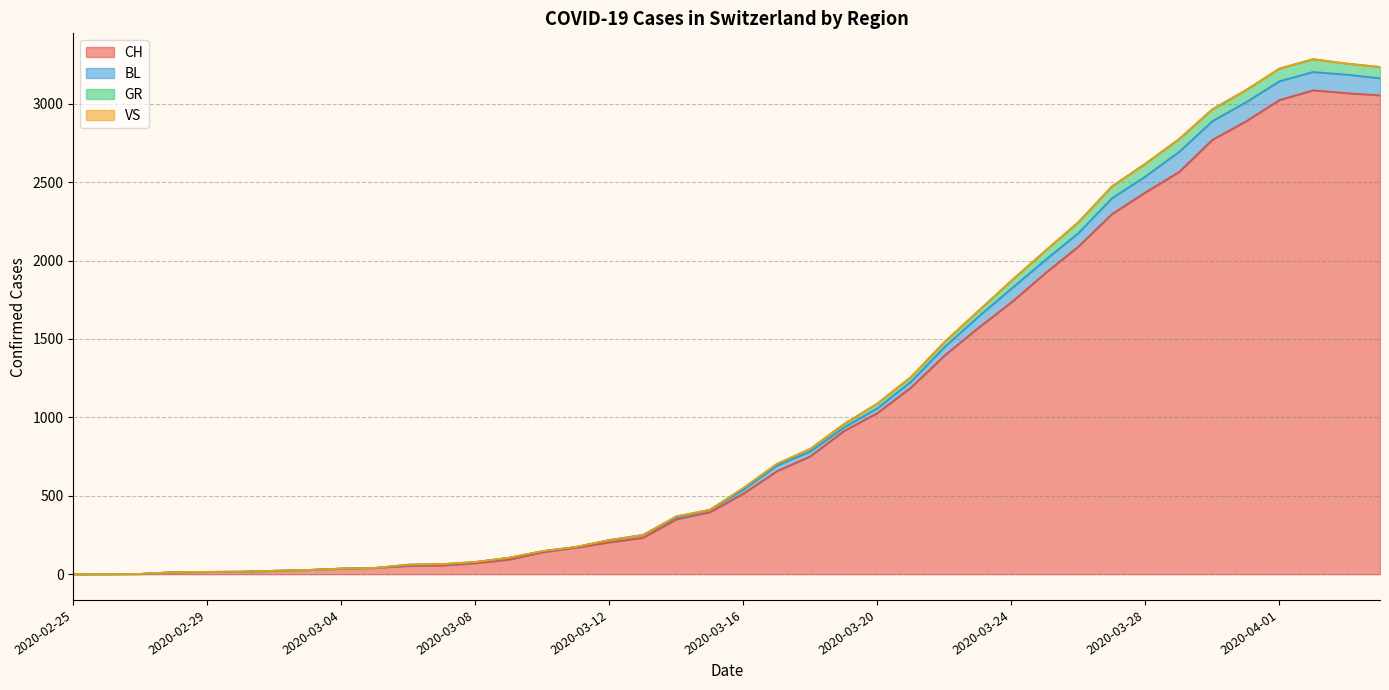

What is the greatest value displayed?

3285